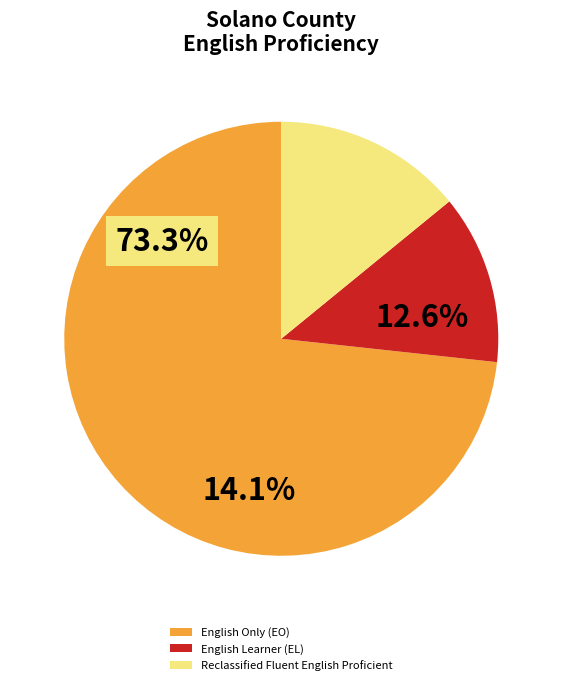

Which series has the largest range (max minus min)?

English Only (EO)